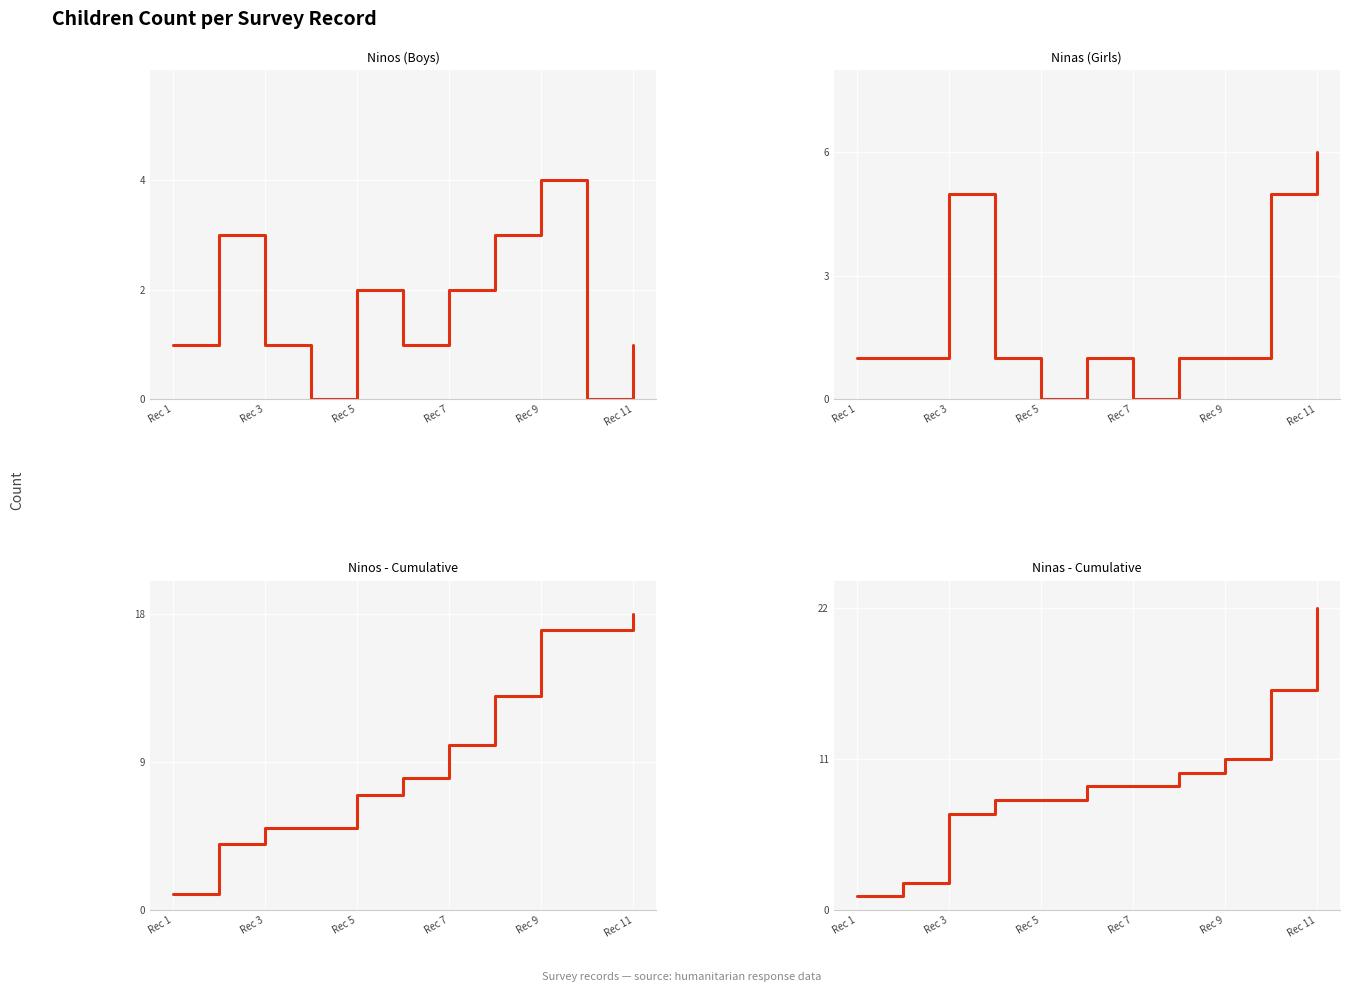

List the series in order of their overall mean, highest first.

Ninos, Ninas